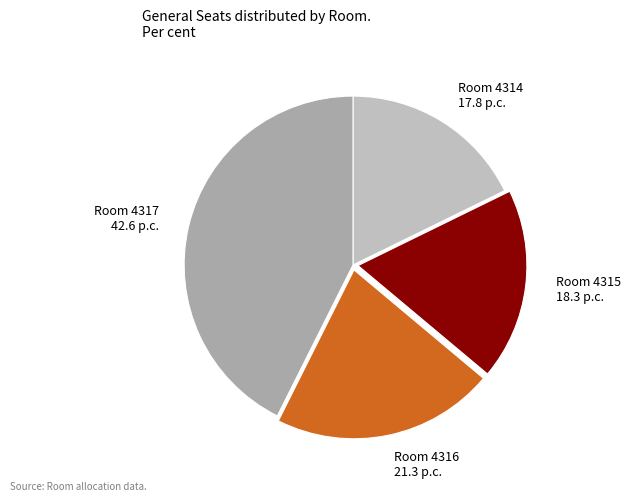

How many slices are in this pie chart?

4